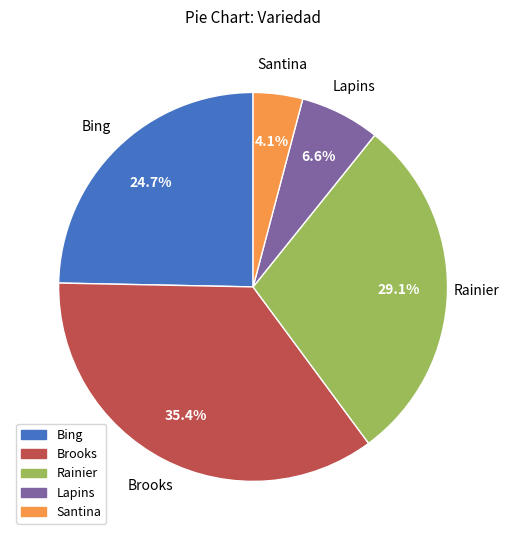

What is the total percentage of Bing and Lapins?

31.3%